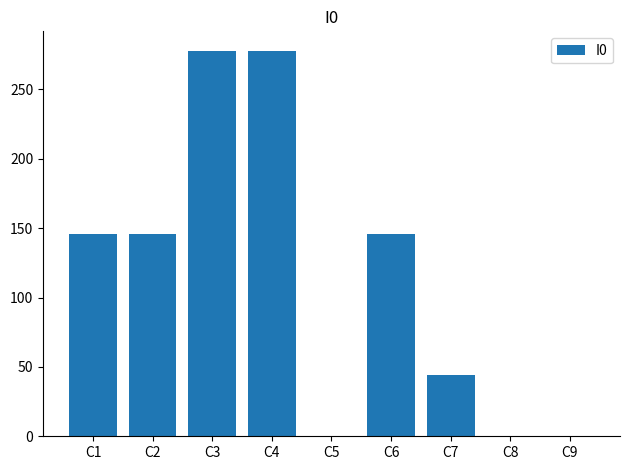

Is it true that the value at C8 is 126?

False